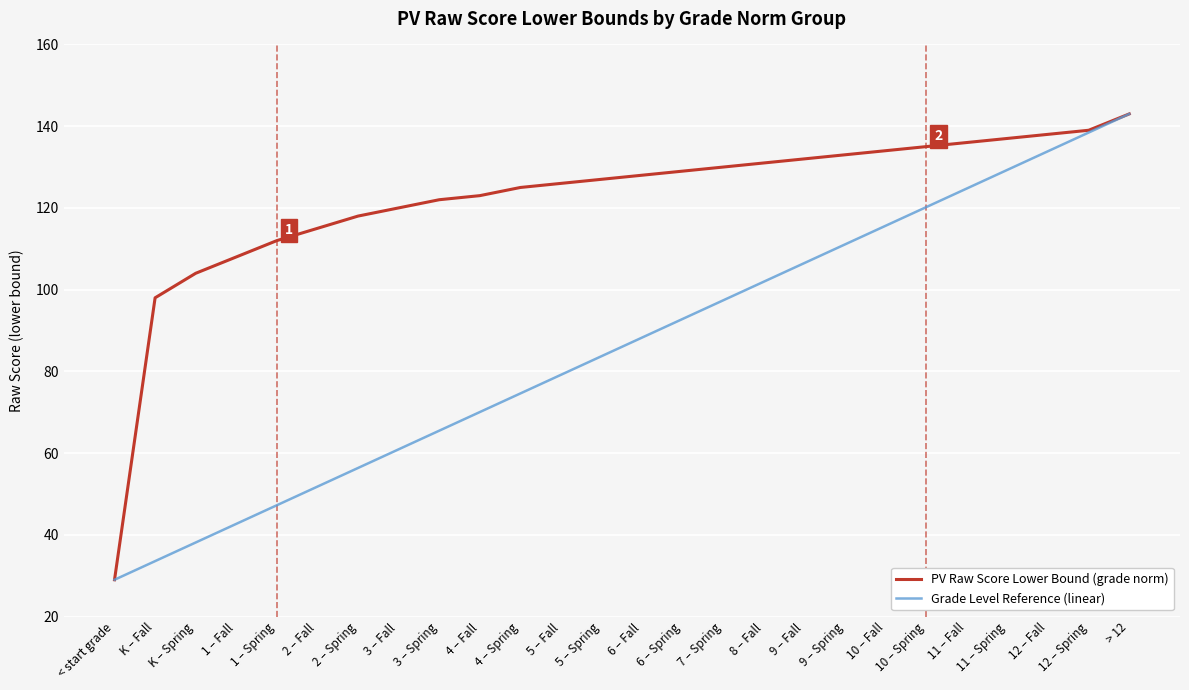

What is the sum of the PV Raw Score Lower Bound (grade norm) values at 3 – Fall and 4 – Spring?

245.0